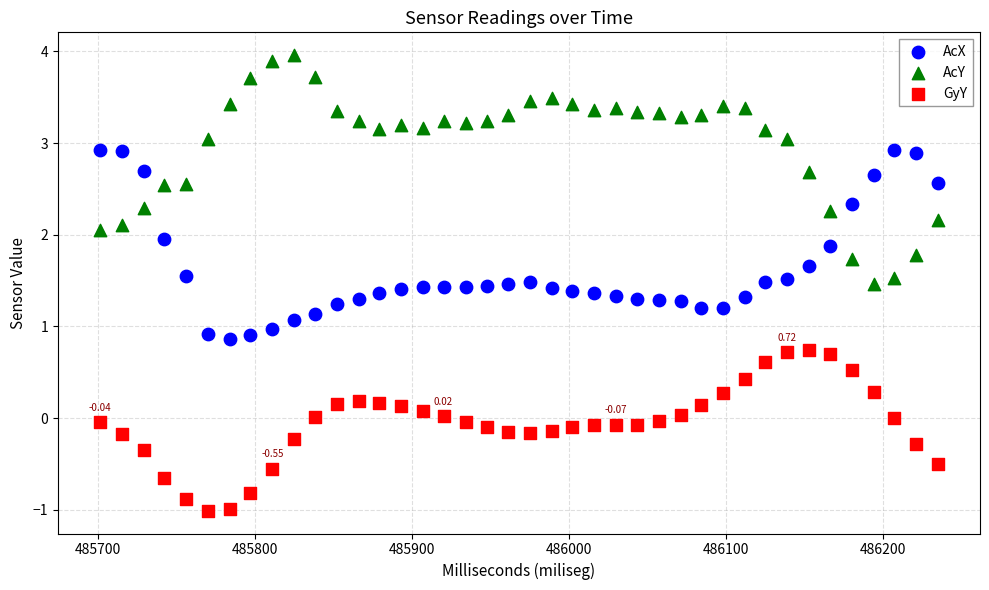

Which series reaches the maximum Y coordinate?

AcY